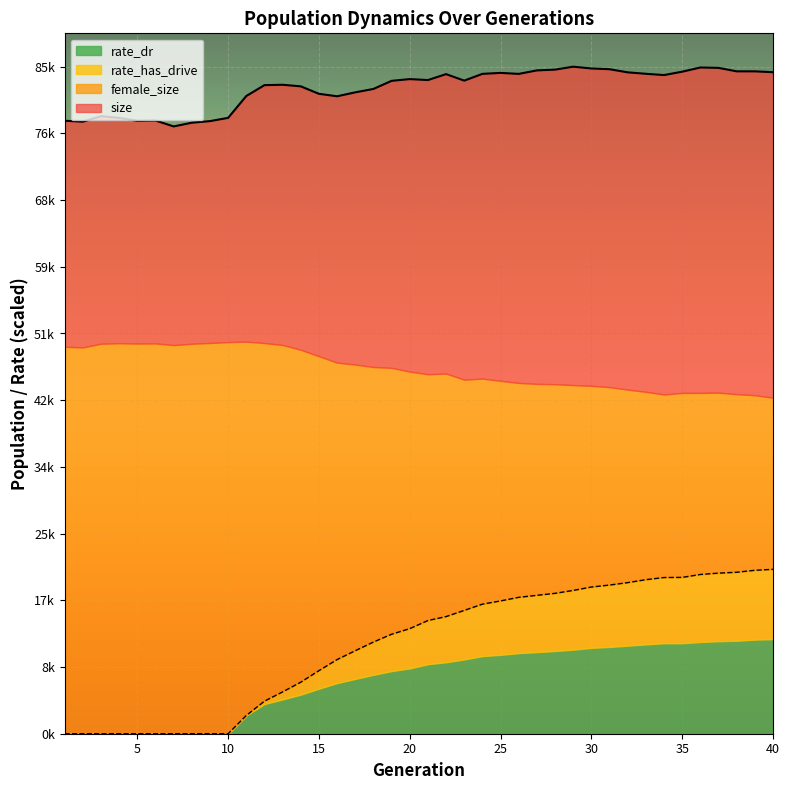

List the labels in order of size value, largest first.

29, 36, 37, 30, 31, 28, 27, 38, 39, 35, 40, 32, 25, 33, 24, 26, 22, 34, 20, 21, 23, 19, 13, 12, 14, 18, 17, 15, 11, 16, 3, 10, 4, 6, 1, 5, 9, 2, 8, 7